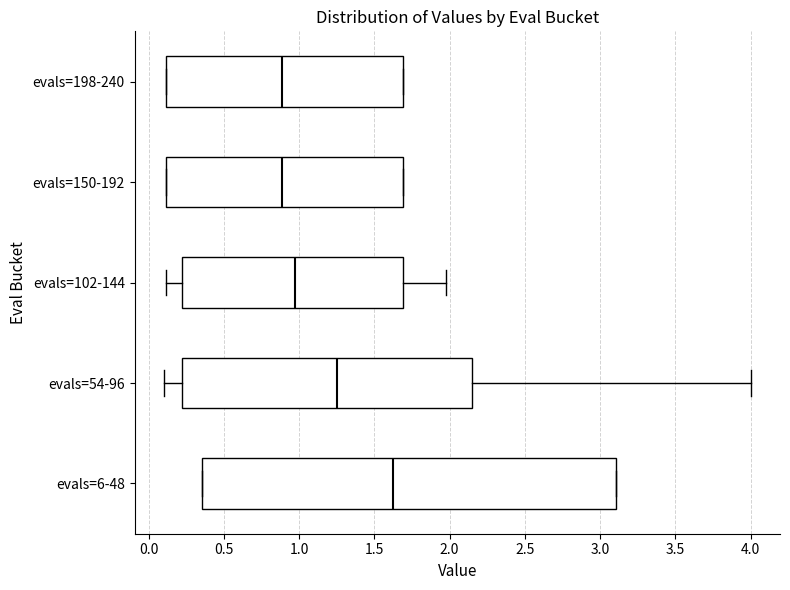

Reading bottom to top, read every box against the x-axis: the position of its median line, the range the box covers, and the ends of its whiskers. The values are not printed on the chart, so give them approximately, as read against the axis.

evals=6-48: median 1.65, box 0.35 to 3.10, whiskers 0.35 to 3.10
evals=54-96: median 1.25, box 0.20 to 2.15, whiskers 0.10 to 4.00
evals=102-144: median 0.95, box 0.20 to 1.70, whiskers 0.10 to 2.00
evals=150-192: median 0.90, box 0.10 to 1.70, whiskers 0.10 to 1.70
evals=198-240: median 0.90, box 0.10 to 1.70, whiskers 0.10 to 1.70